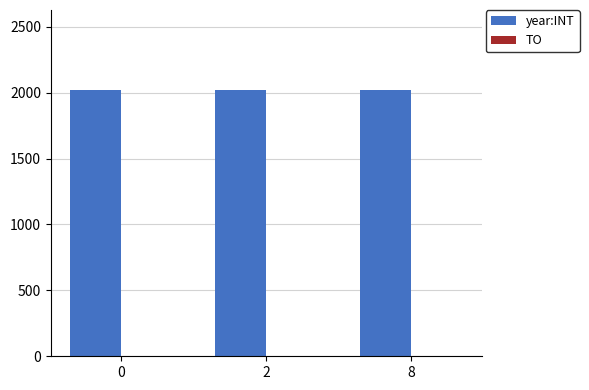

The value of year:INT at 2 is 2935. True or false?

False